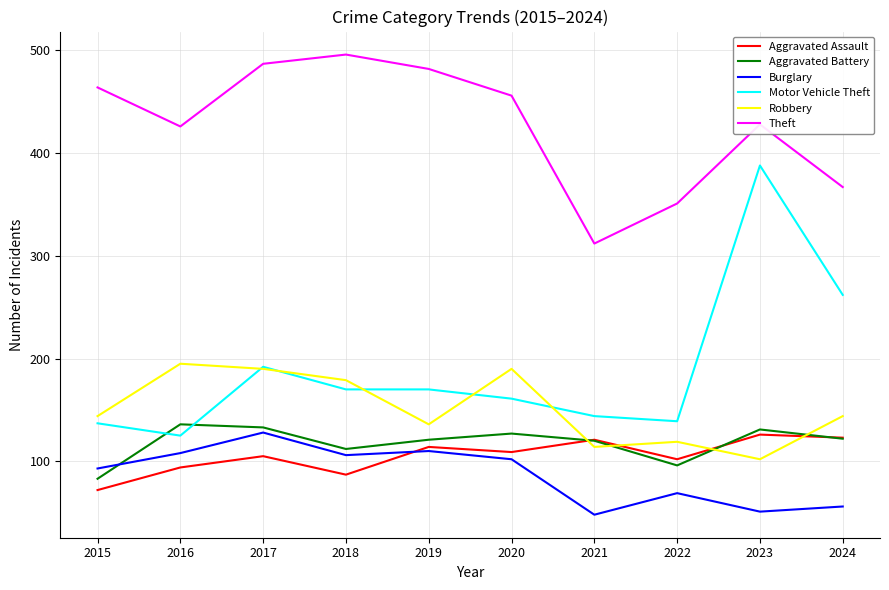

True or false: Robbery and Aggravated Battery intersect in this chart.

True